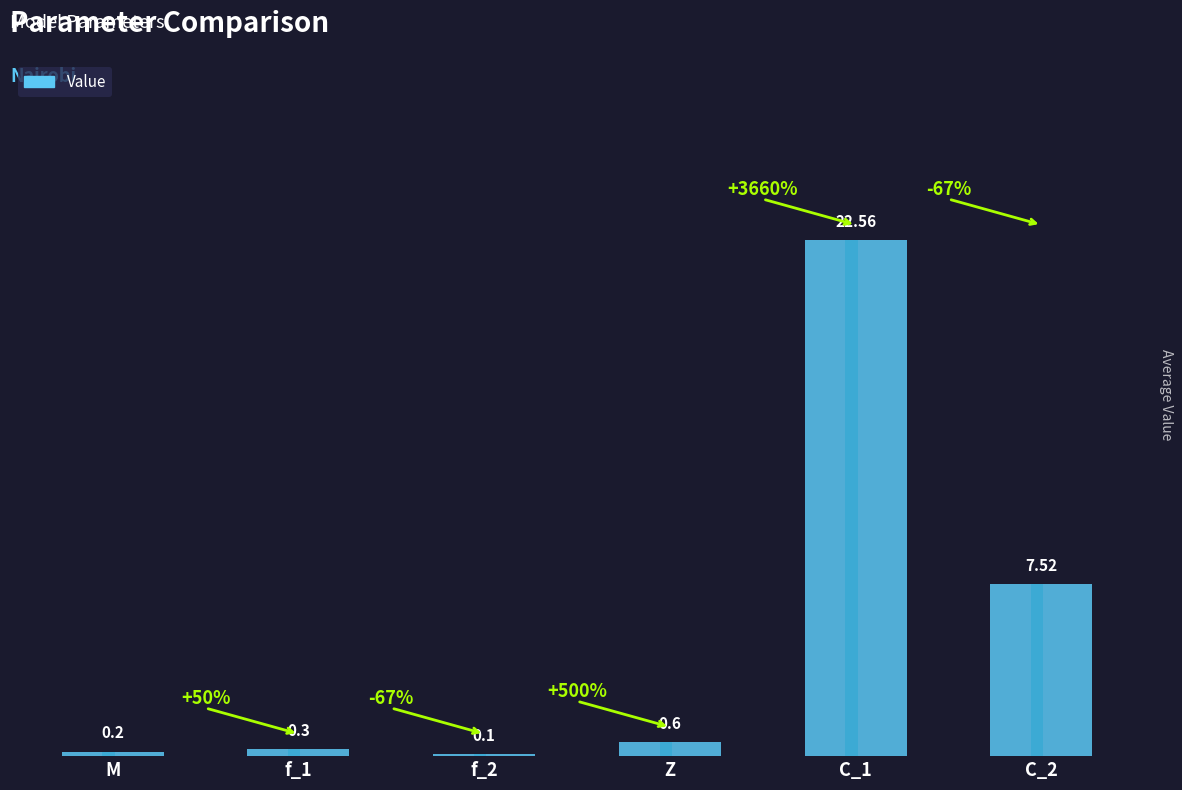

Which label corresponds to the largest value in the chart?

C_1